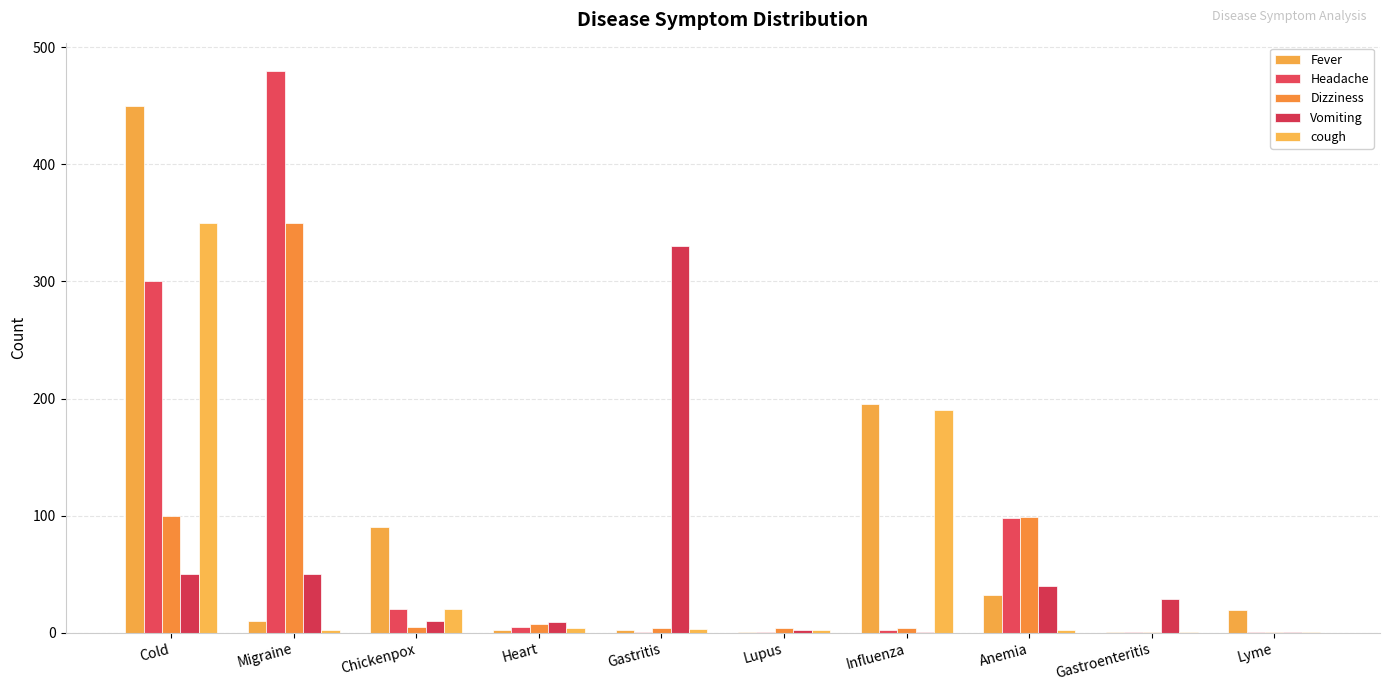

How many groups of bars are there?

10